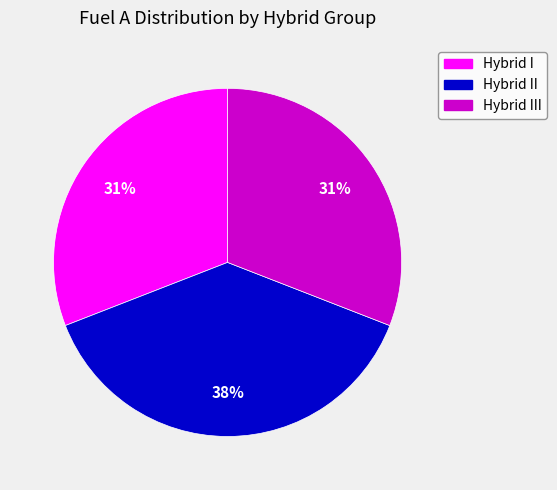

Does any single category account for the majority?

No